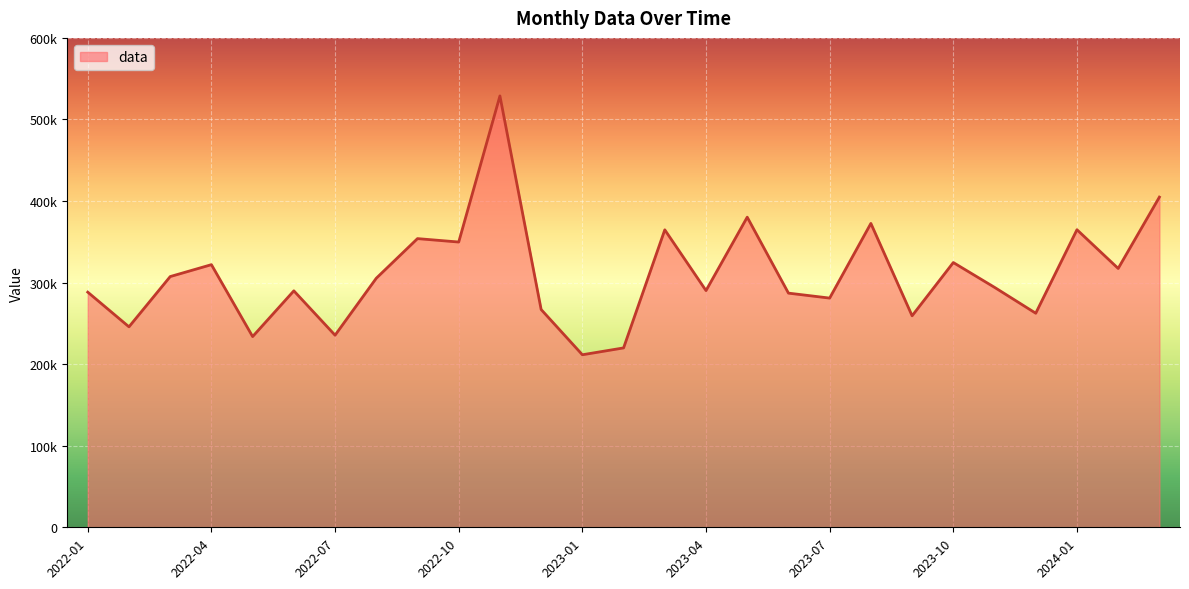

Reading left to right, what are all the values shown in this chart?

288278	245773	307381	321979	233816	289898	235495	305335	353918	349721	528846	267000	211521	219921	364695	290203	380202	287077	280994	372540	259287	324590	294172	262431	364816	317344	404796